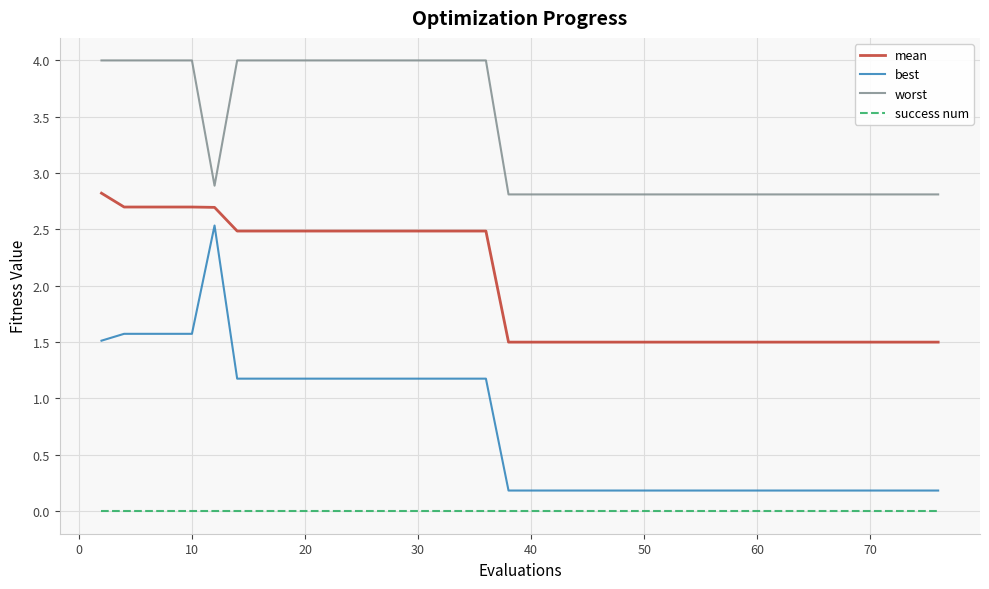

List the series in order of their peak value, lowest first.

success num, best, mean, worst